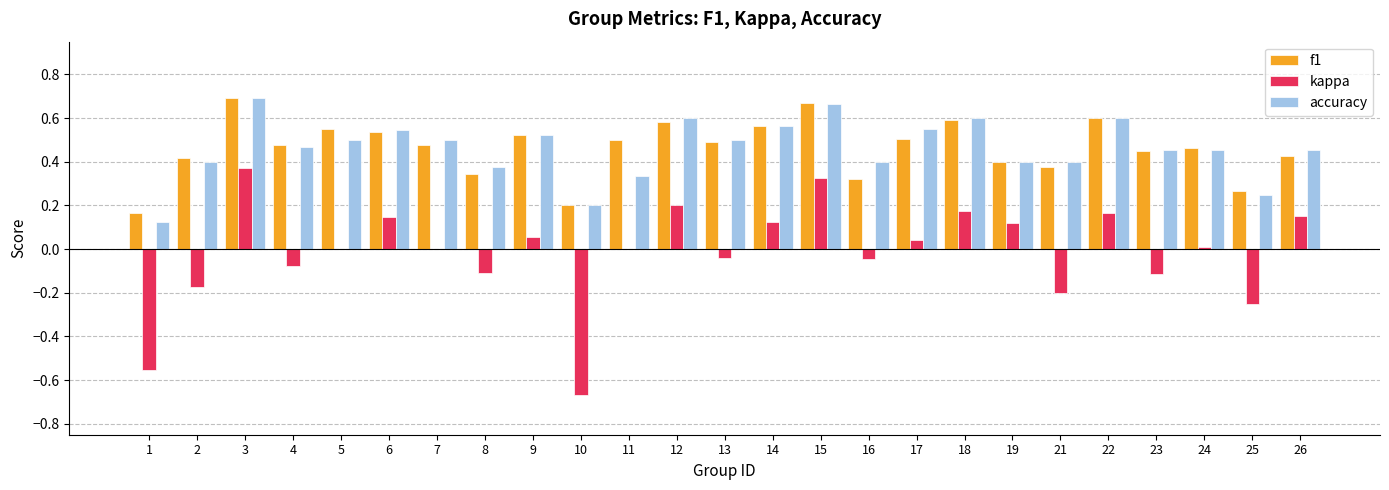

Between 13 and 16, which series saw the biggest shift?

f1